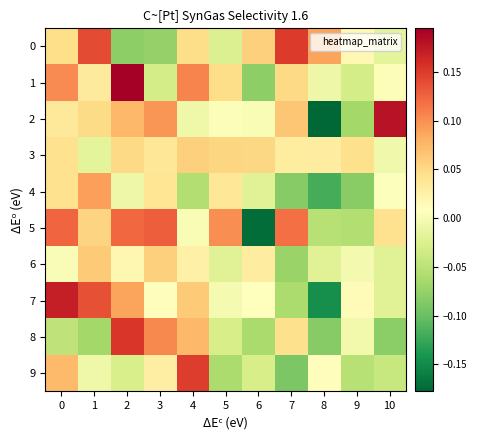

Reading left to right, list all the values displayed in this chart.

0: 0=0.0	1=0.1	2=-0.1	3=-0.1	4=0.0	5=-0.0	6=0.1	7=0.2	8=0.1	9=0.0	10=-0.0
1: 0=0.1	1=0.0	2=0.2	3=-0.0	4=0.1	5=0.0	6=-0.1	7=0.0	8=-0.0	9=-0.0	10=0.0
2: 0=0.0	1=0.0	2=0.1	3=0.1	4=-0.0	5=0.0	6=0.0	7=0.1	8=-0.2	9=-0.1	10=0.2
3: 0=0.0	1=-0.0	2=0.1	3=0.0	4=0.1	5=0.1	6=0.1	7=0.0	8=0.0	9=0.0	10=-0.0
4: 0=0.0	1=0.1	2=-0.0	3=0.0	4=-0.1	5=0.0	6=-0.0	7=-0.1	8=-0.1	9=-0.1	10=0.0
5: 0=0.1	1=0.1	2=0.1	3=0.1	4=0.0	5=0.1	6=-0.2	7=0.1	8=-0.1	9=-0.1	10=0.0
6: 0=0.0	1=0.1	2=0.0	3=0.1	4=0.0	5=-0.0	6=0.0	7=-0.1	8=-0.0	9=-0.0	10=-0.0
7: 0=0.2	1=0.1	2=0.1	3=0.0	4=0.1	5=-0.0	6=0.0	7=-0.1	8=-0.1	9=0.0	10=-0.0
8: 0=-0.0	1=-0.1	2=0.2	3=0.1	4=0.1	5=-0.0	6=-0.1	7=0.0	8=-0.1	9=-0.0	10=-0.1
9: 0=0.1	1=-0.0	2=-0.0	3=0.0	4=0.1	5=-0.1	6=-0.0	7=-0.1	8=0.0	9=-0.1	10=-0.0